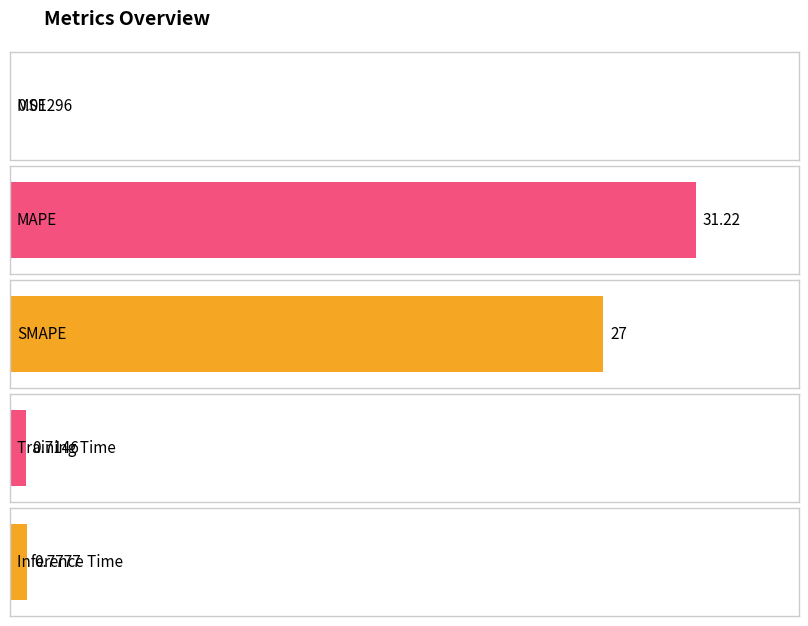

What is the average value?

11.9